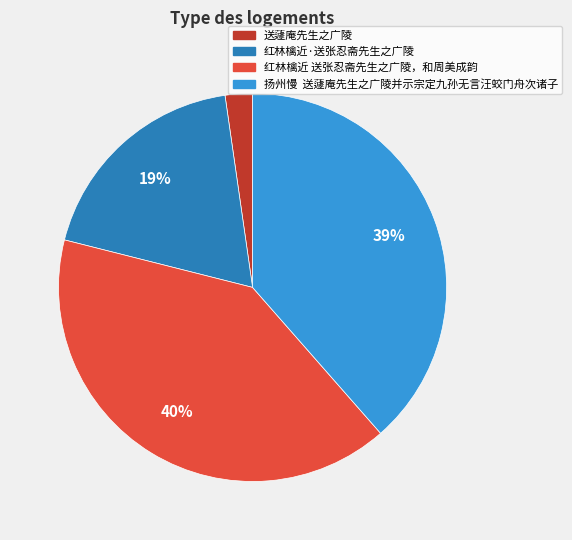

To the nearest percent, what is the difference between the largest and smallest slice percentages?

38%